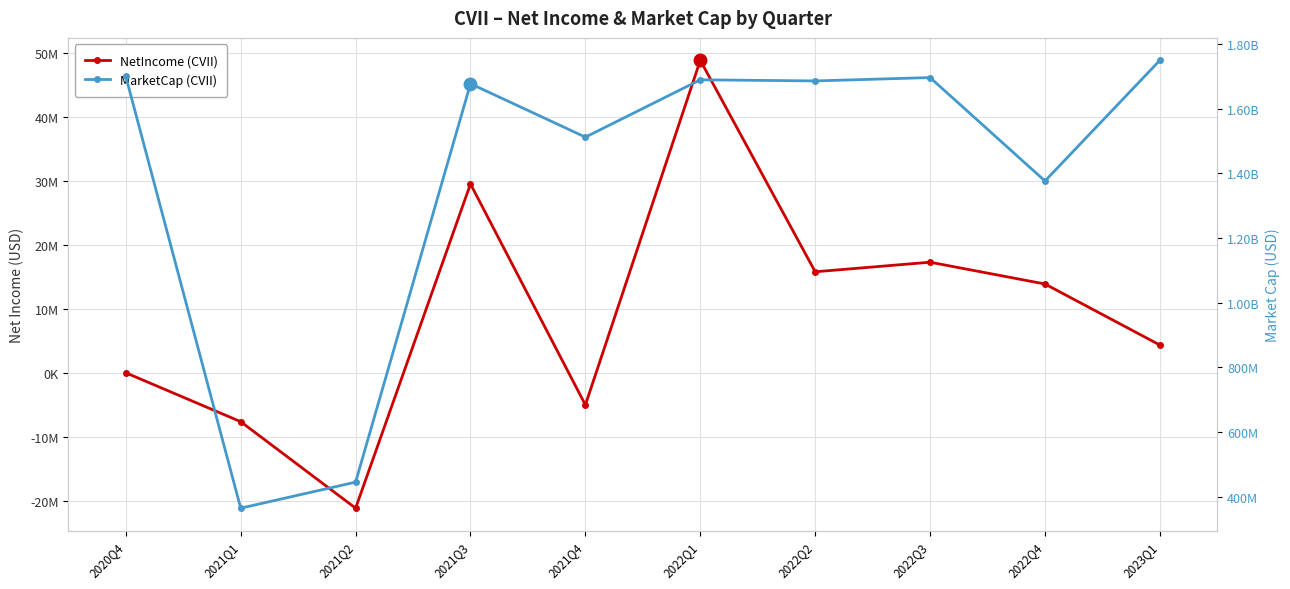

Between 2020Q4 and 2022Q3, which is larger?

2022Q3